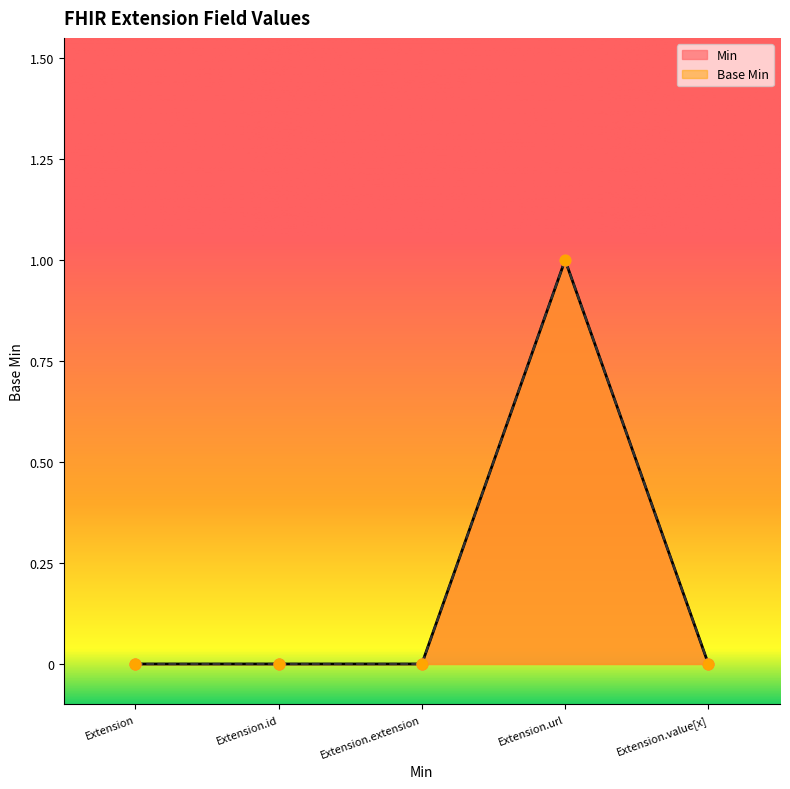

What is the total value across all series at Extension.url?

2